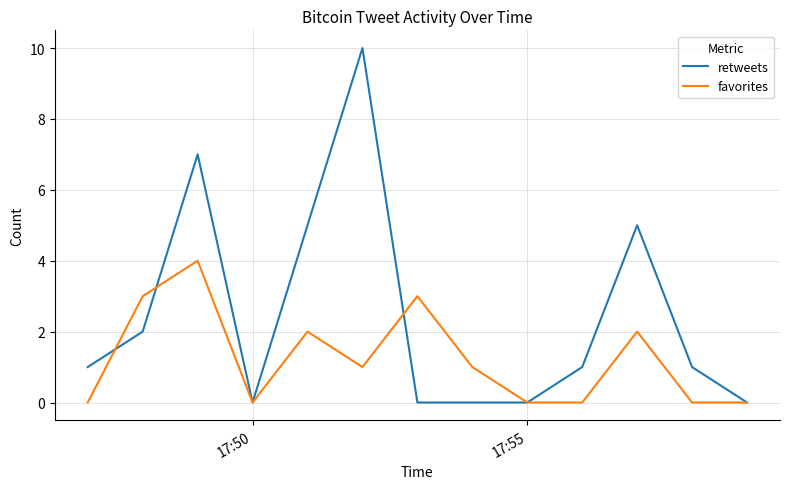

What is the sum of all retweets values?

32